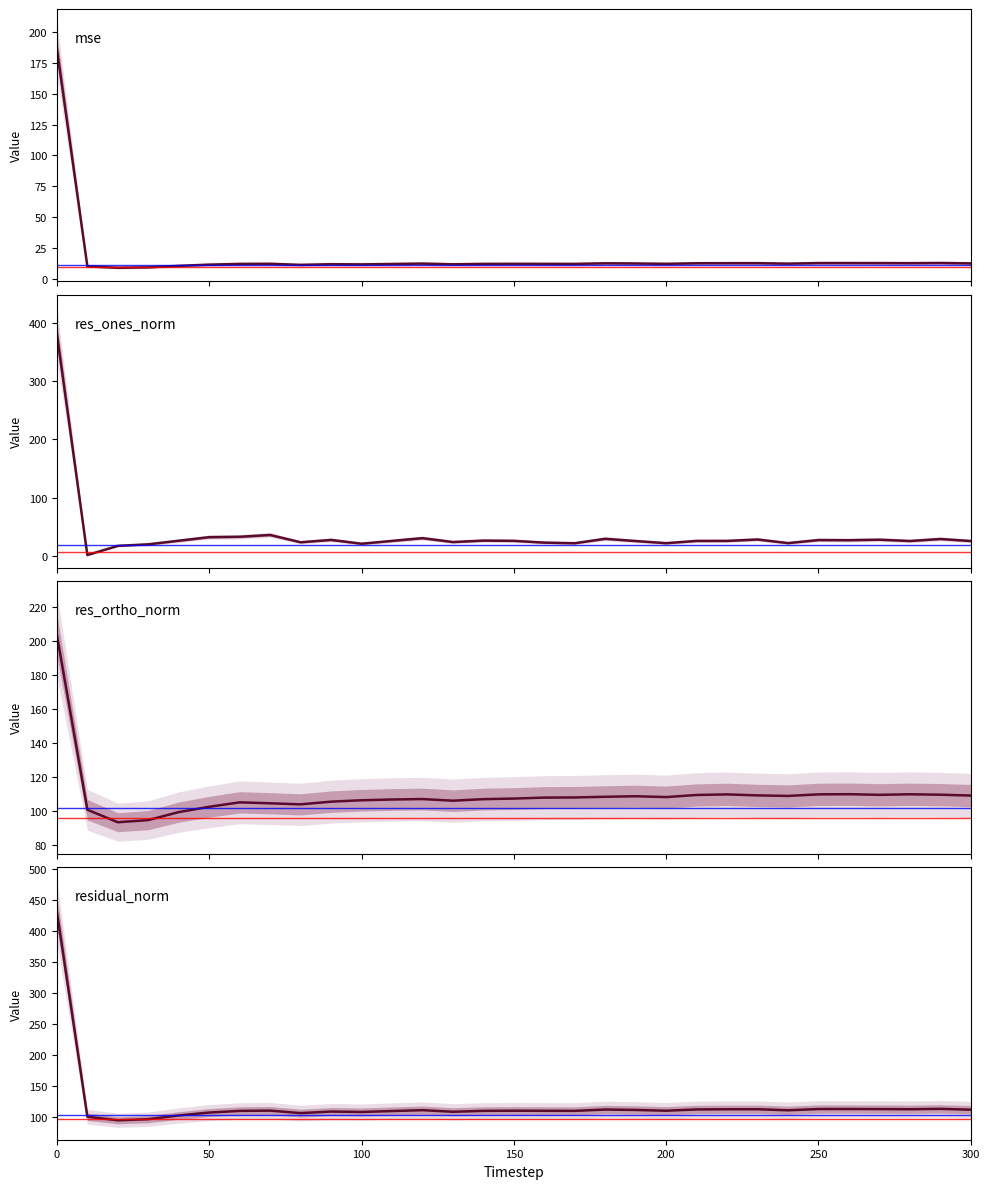

True or false: residual_norm and mse cross at least once.

False